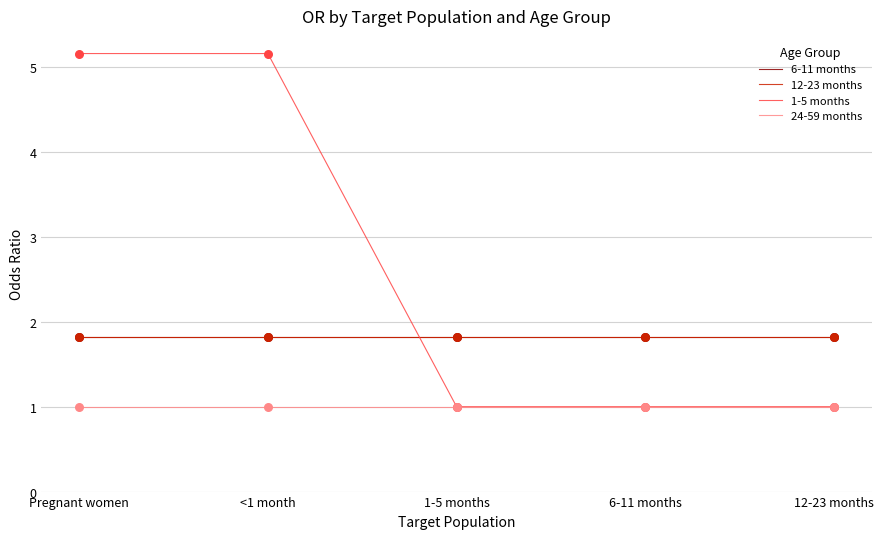

At how many categories does at least one series exceed 1?

5